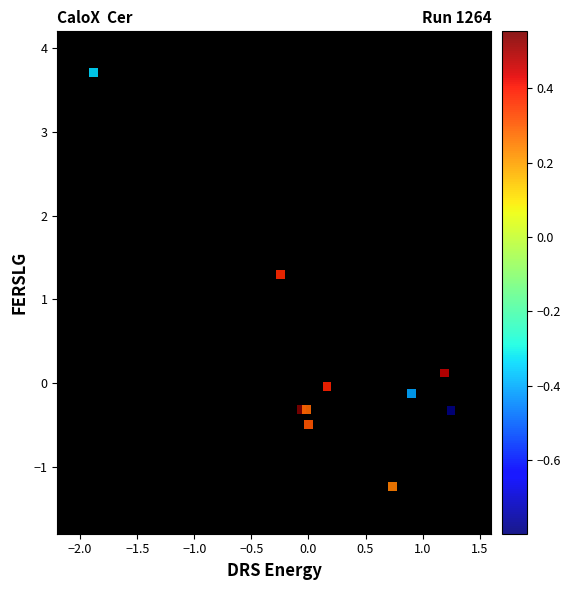

What is the range of X values (max minus min)?

3.1